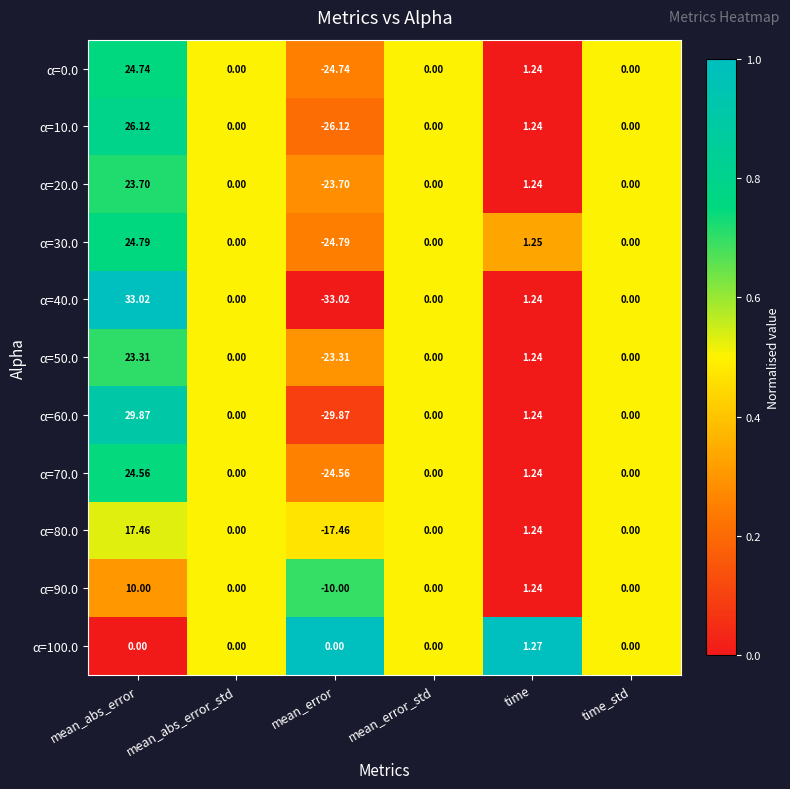

Which category has the highest value in the α=50.0 series?

mean_abs_error